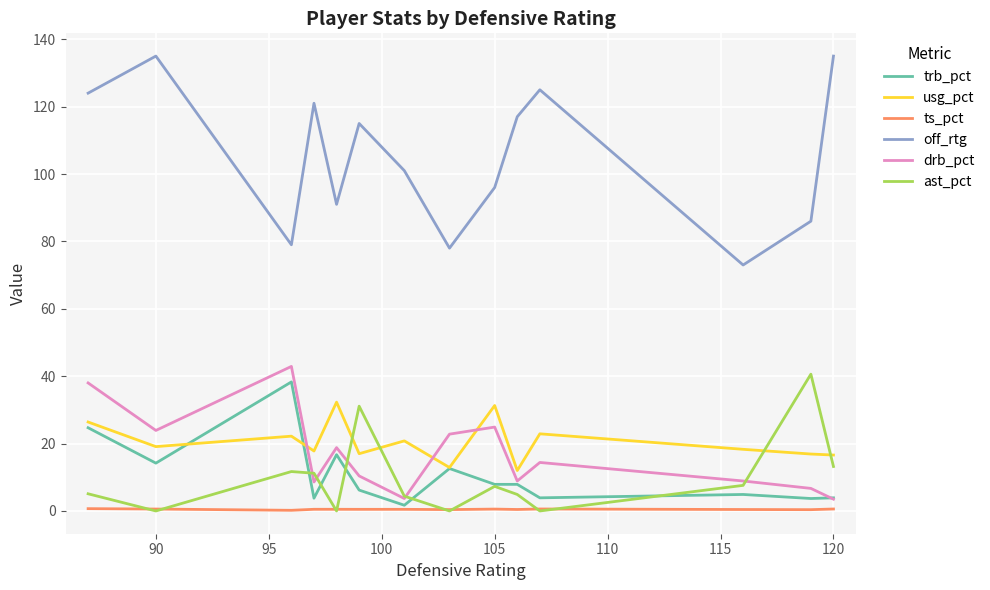

True or false: ts_pct and off_rtg cross at least once.

False